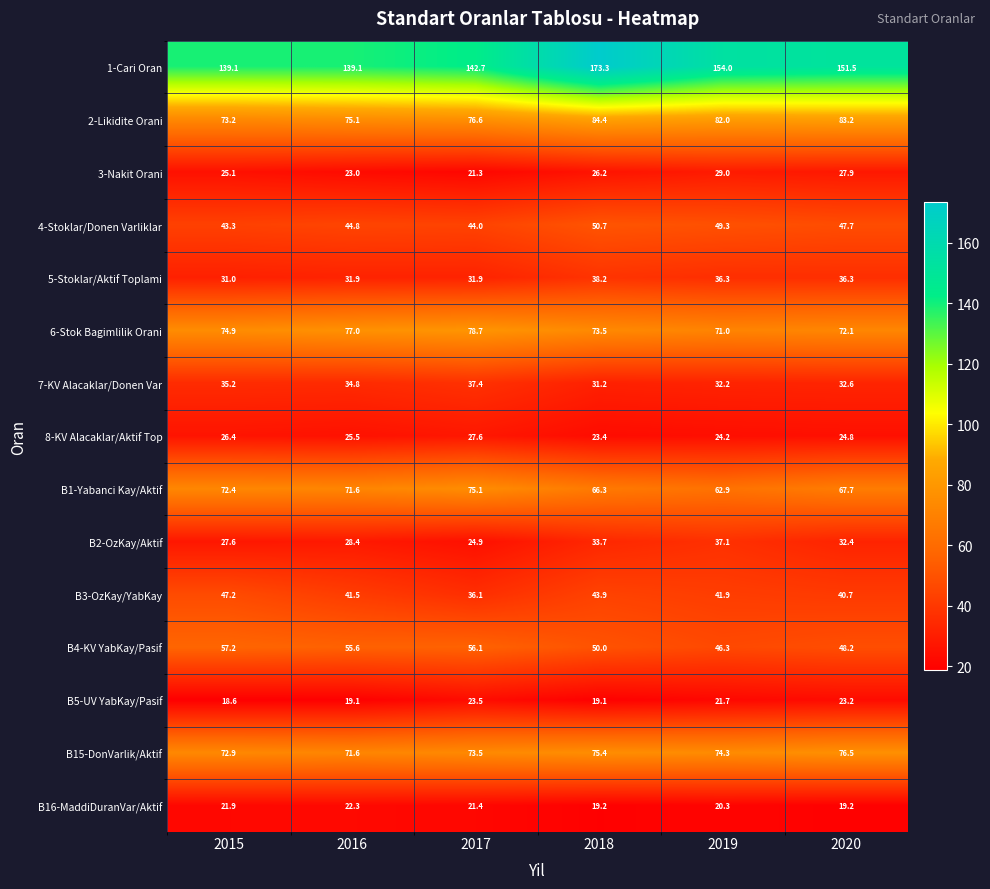

What is the difference between the 6-Stok Bagimlilik Orani values at 2018 and 2019?

2.5